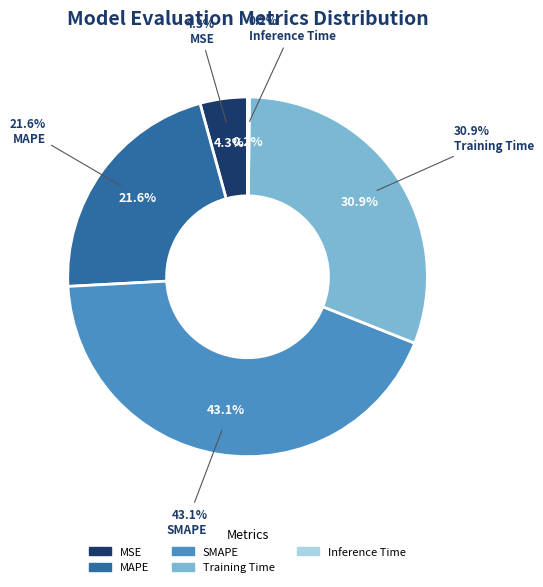

What is the largest slice in the pie chart?

SMAPE